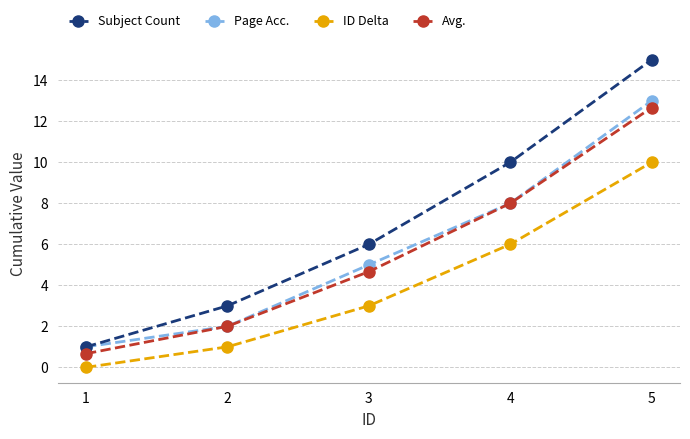

Which series has the widest spread of values?

Subject Count